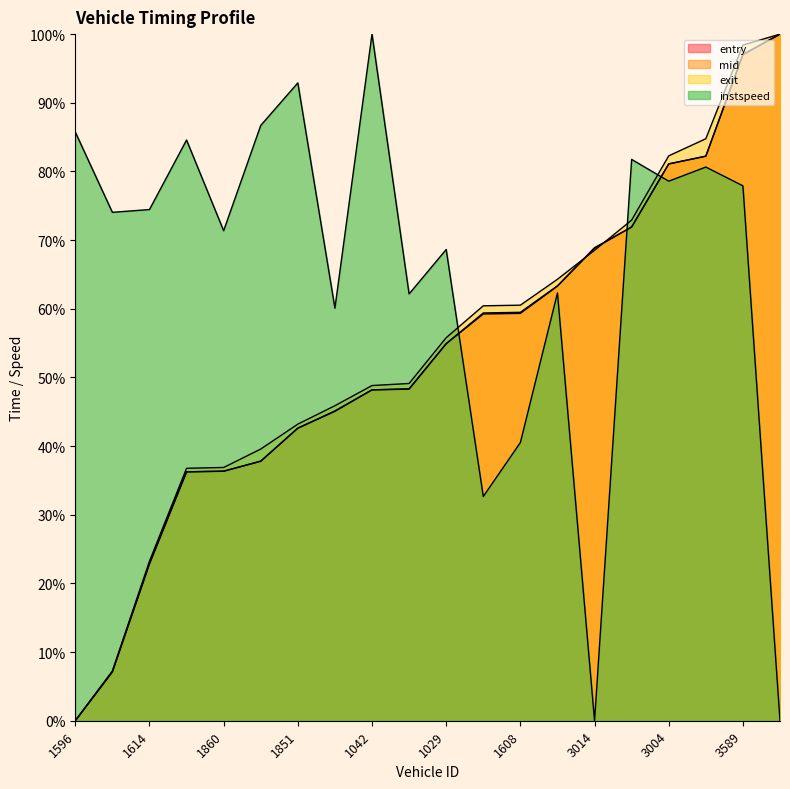

How many intersections are there between mid and entry?

4